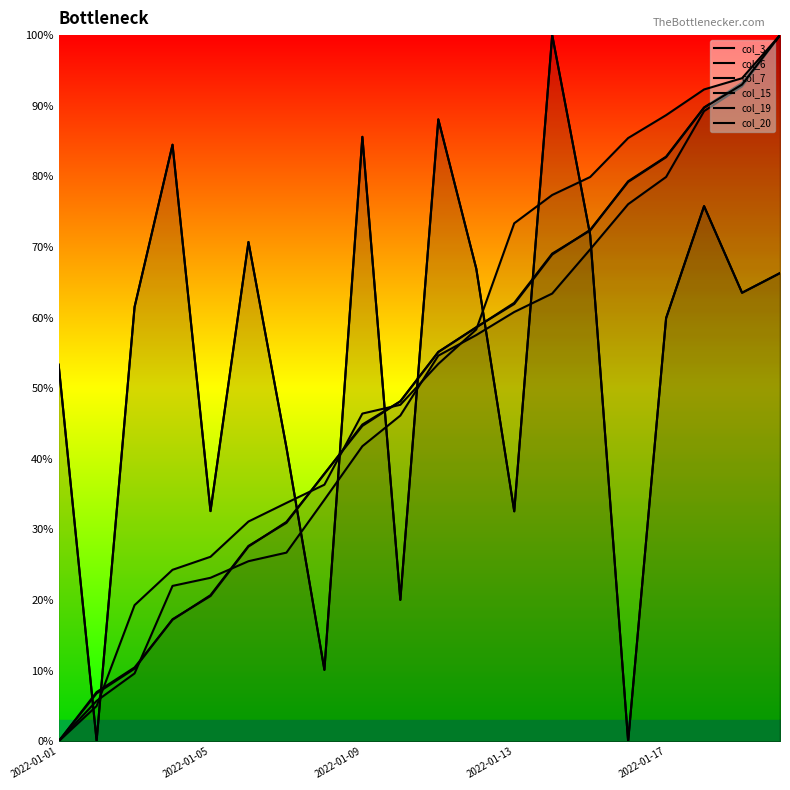

Reading right to left, extract all data points from this chart.

col_3: 66.3	63.5	75.8	59.9	0.0	71.7	100.0	32.6	66.9	88.1	20.0	85.6	10.1	41.6	70.7	32.6	84.5	61.5	0.1	53.3
col_6: 100.0	92.7	89.2	79.9	76.1	69.7	63.4	60.8	57.5	54.6	46.1	41.8	34.2	26.7	25.5	23.2	22.0	9.6	5.7	0.0
col_7: 100.0	93.2	89.8	82.8	79.3	72.3	69.1	62.1	58.6	55.1	48.1	44.7	37.9	30.9	27.7	20.7	17.2	10.5	7.0	0.0
col_15: 66.3	63.5	75.8	59.9	0.0	71.7	100.0	32.6	66.9	88.1	20.0	85.6	10.1	41.6	70.7	32.6	84.5	61.5	0.1	53.3
col_19: 100.0	93.0	89.7	82.7	79.2	72.4	68.9	61.9	58.6	55.1	48.1	44.9	37.9	31.1	27.6	20.6	17.3	10.3	6.8	0.0
col_20: 100.0	93.9	92.3	88.7	85.4	79.9	77.4	73.4	58.3	53.4	47.7	46.4	36.3	33.8	31.1	26.1	24.3	19.3	5.0	0.0